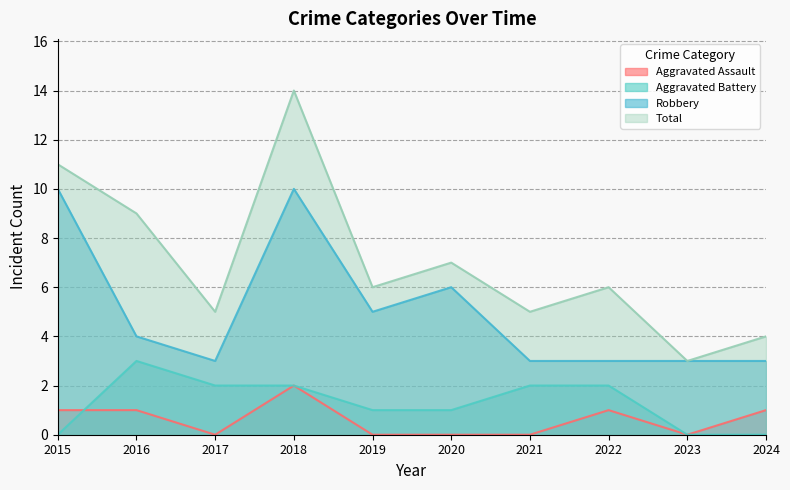

Rank the categories by Total value from lowest to highest.

2023, 2024, 2017, 2021, 2019, 2022, 2020, 2016, 2015, 2018